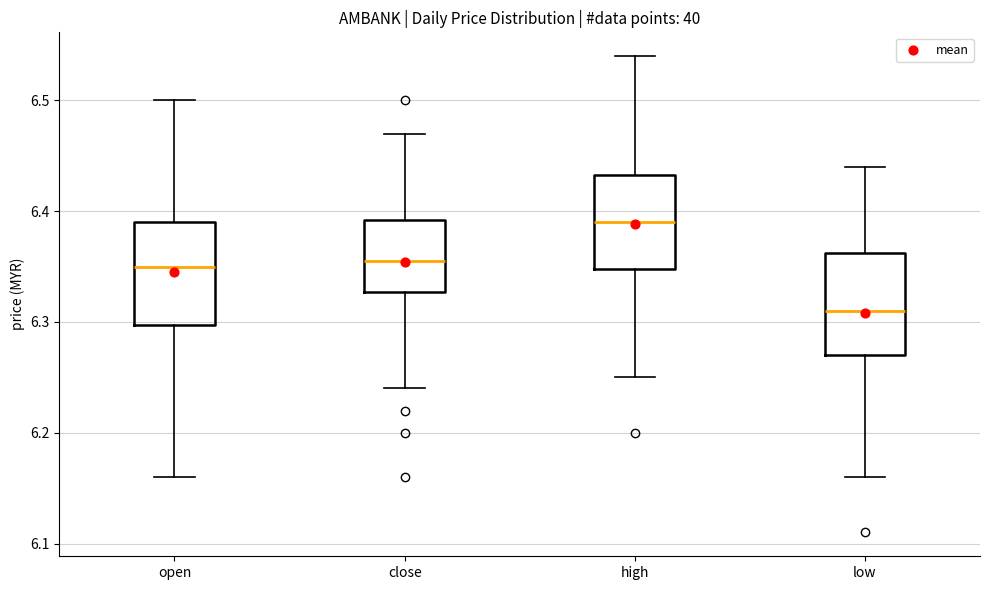

Reading left to right, transcribe this box plot: for each box, give where its median line is, the range the box spans, and where its two whiskers end, as read against the y-axis. The values are not printed on the chart, so give them approximately, as read against the axis.

open: median 6.35, box 6.30 to 6.39, whiskers 6.16 to 6.50
close: median 6.36, box 6.33 to 6.39, whiskers 6.24 to 6.47
high: median 6.39, box 6.35 to 6.43, whiskers 6.25 to 6.54
low: median 6.31, box 6.27 to 6.36, whiskers 6.16 to 6.44